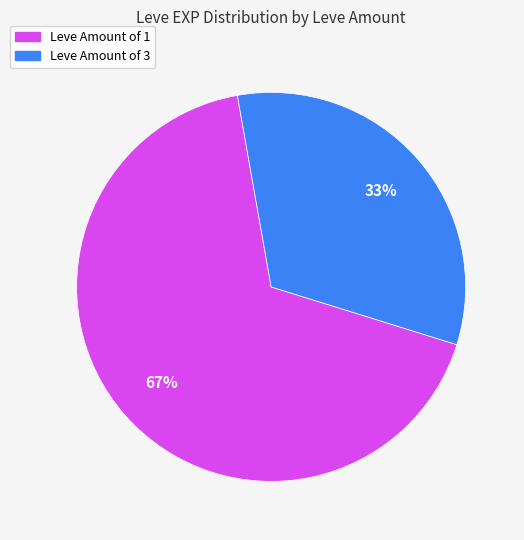

Is there a majority slice in this chart?

Yes